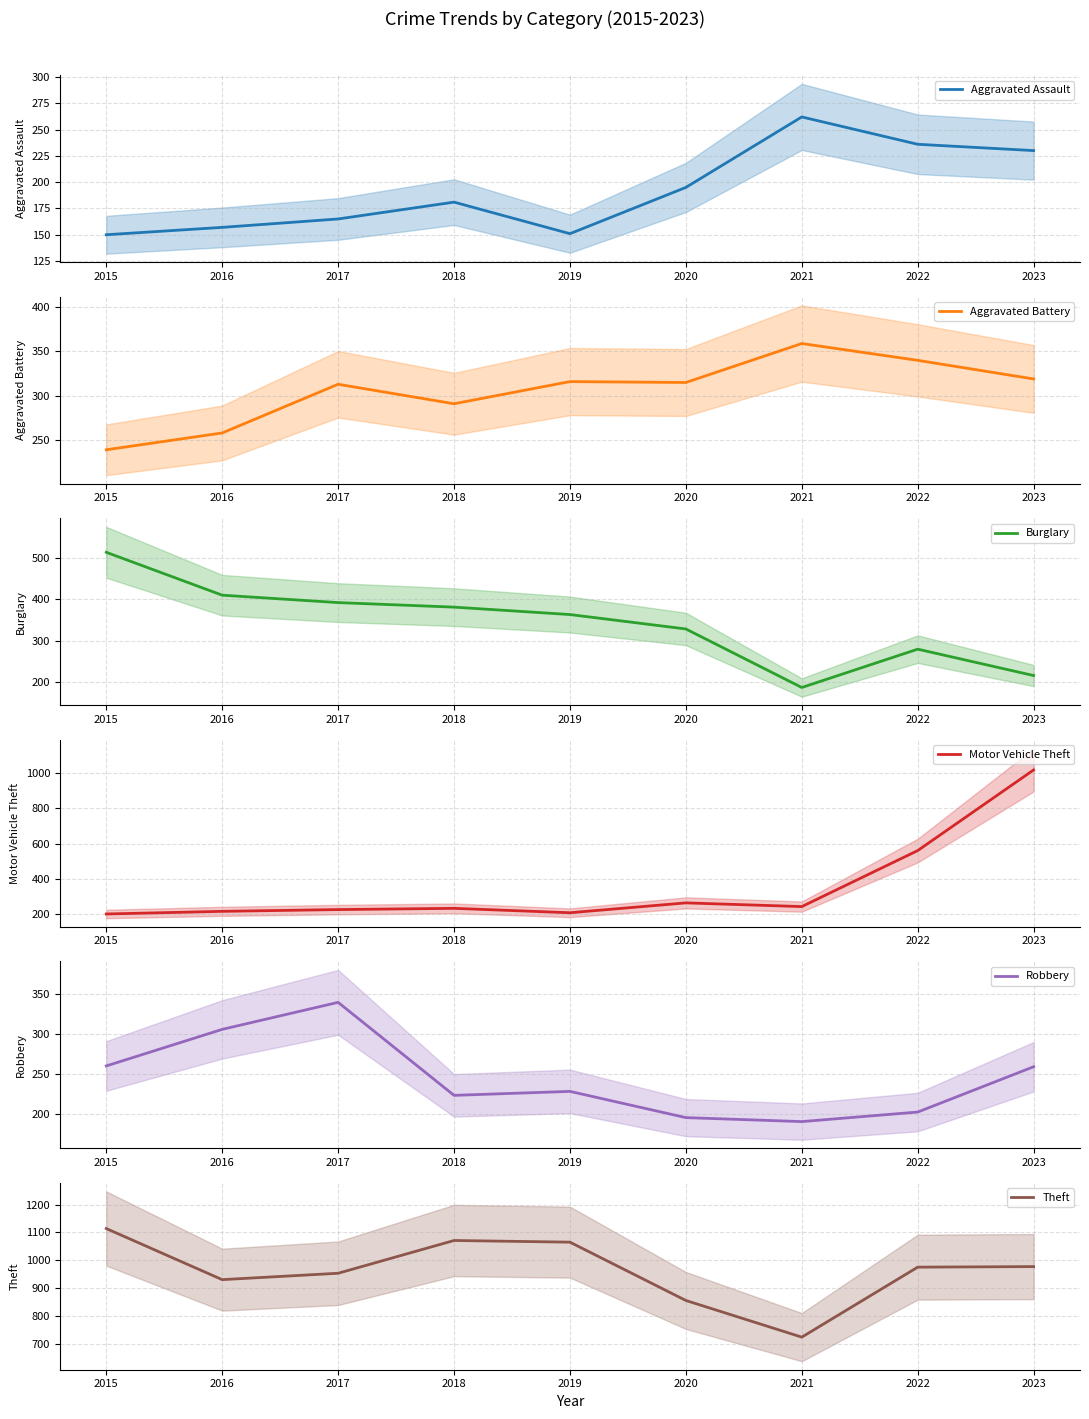

Is this an area chart (filled region under the line)?

No